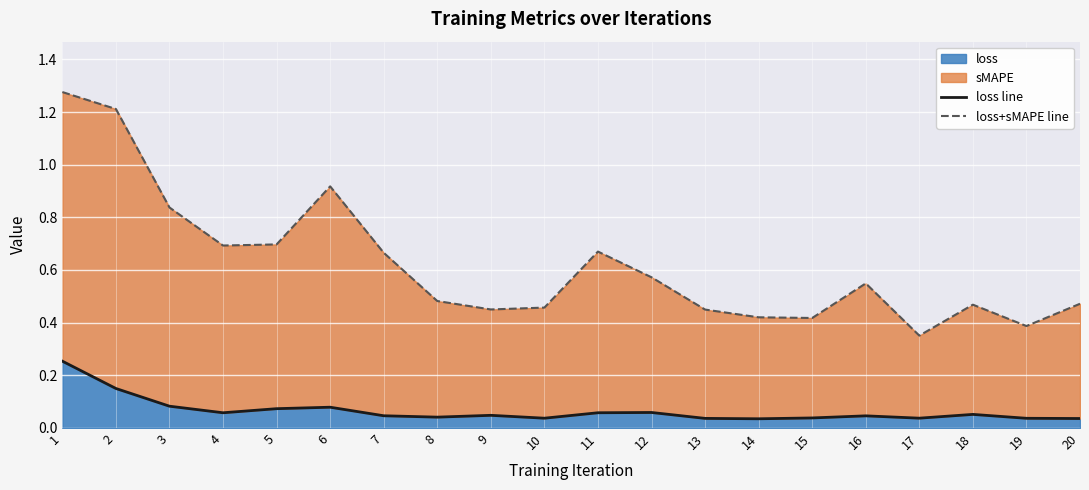

At which category is the sum across all series the highest?

1